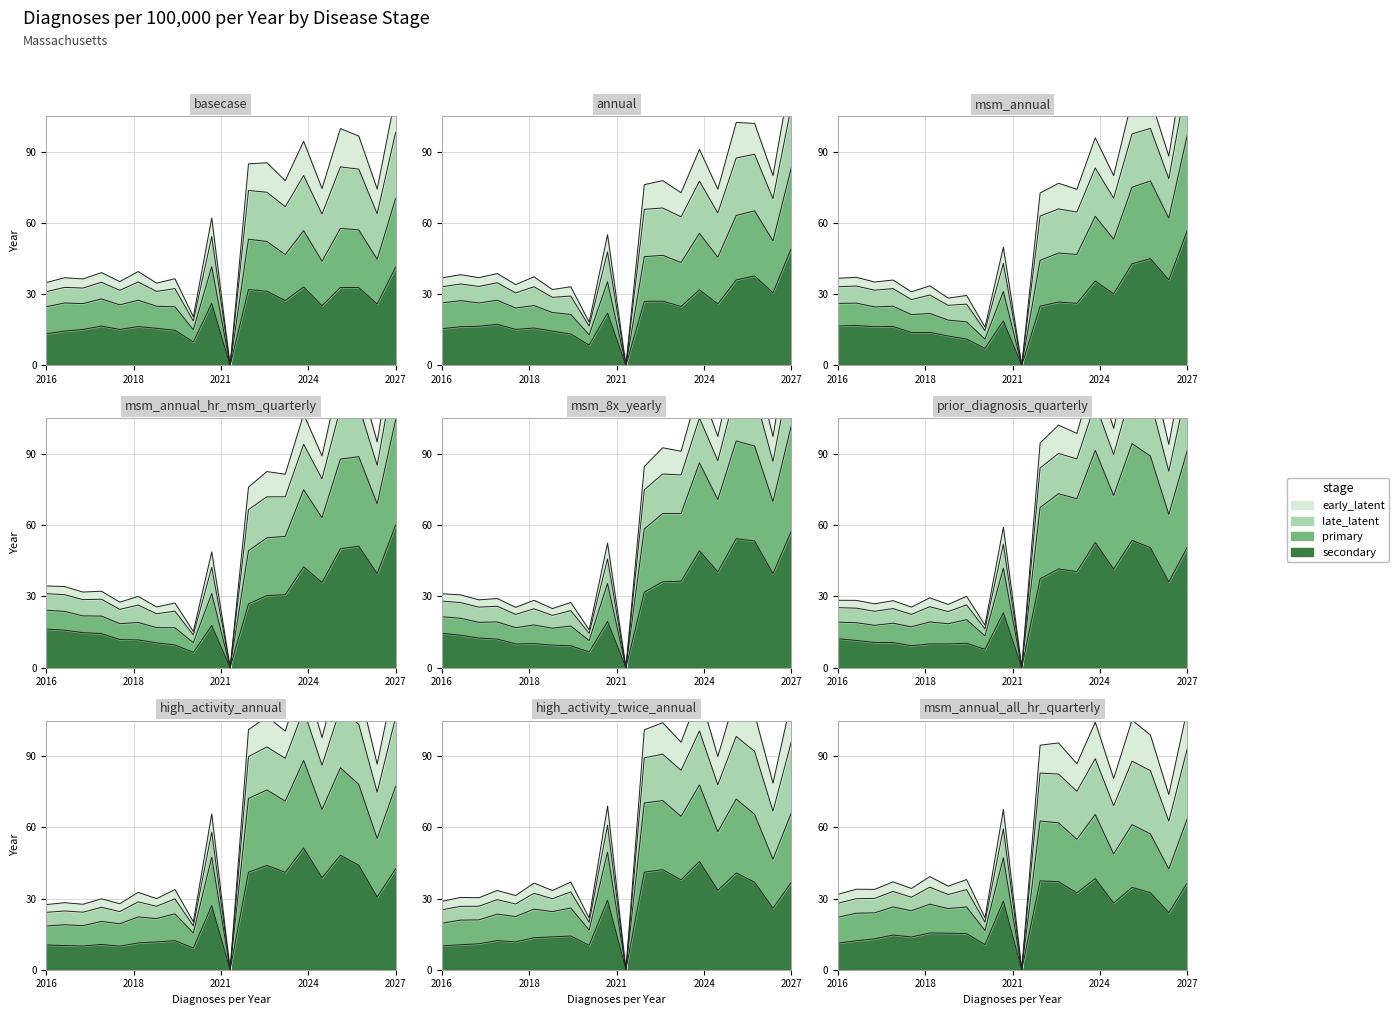

What are all the series names shown in the legend?

secondary, primary, late_latent, early_latent